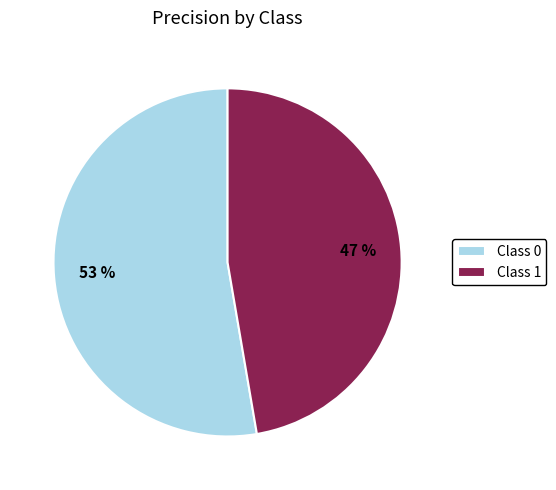

Is it true that Class 0 is 53% of the pie?

True